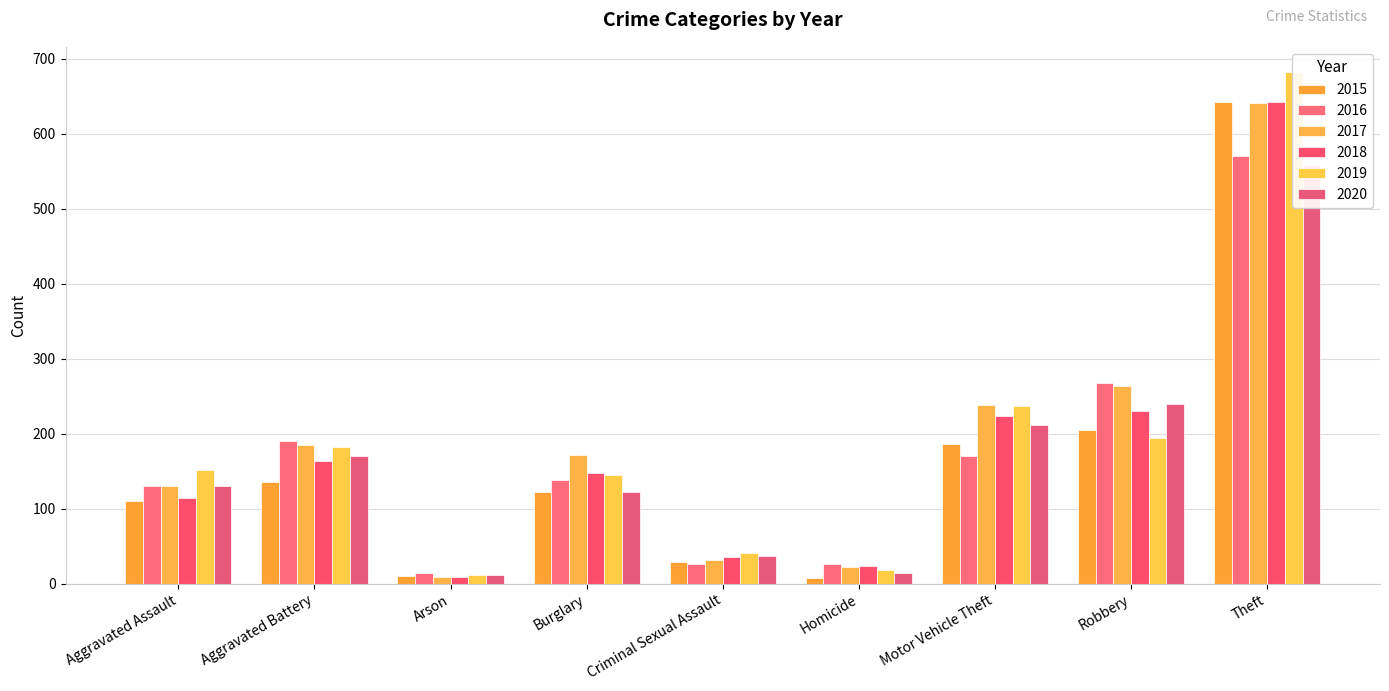

What is the sum of all 2019 values?

1663